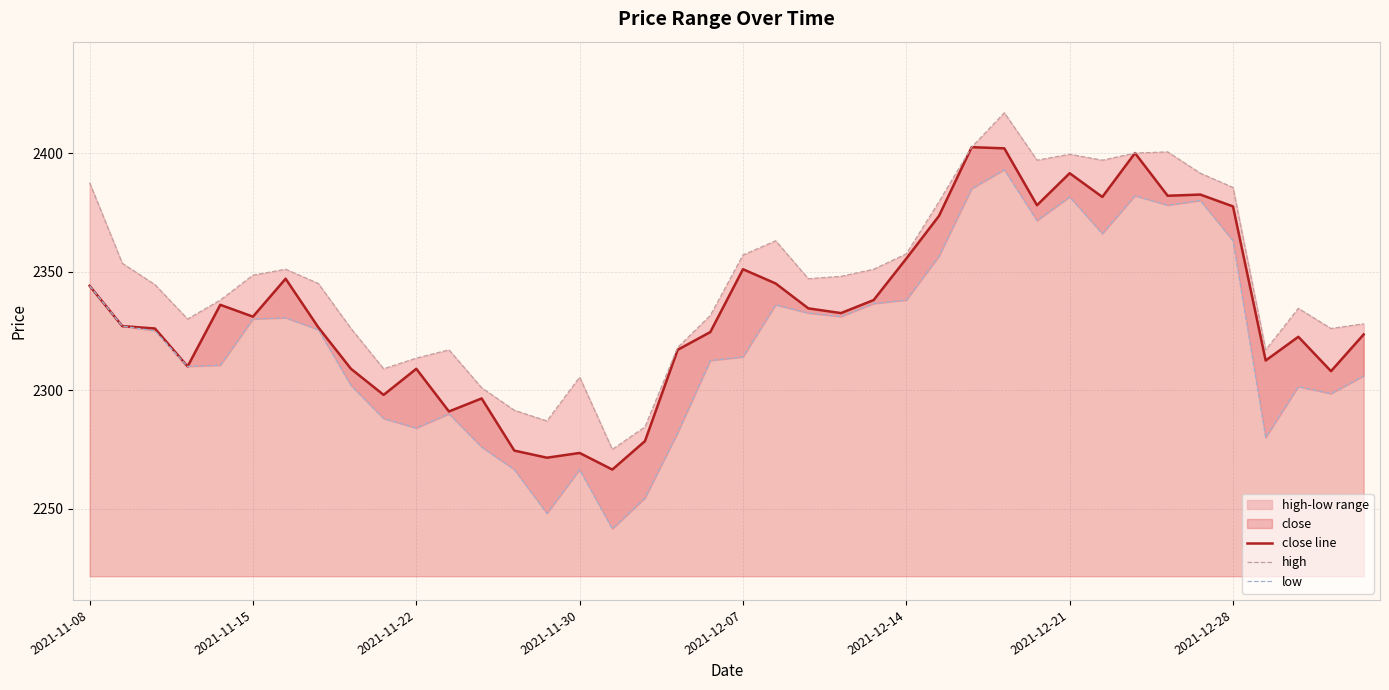

Which category has the highest value in the high series?

28